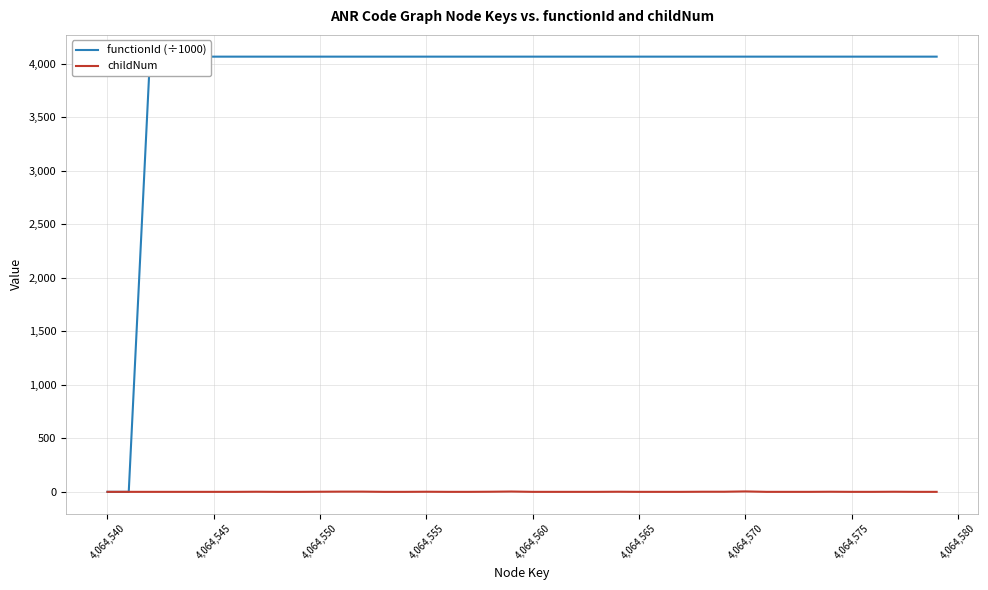

True or false: childNum has a value of 0 at 4,064,565.

True